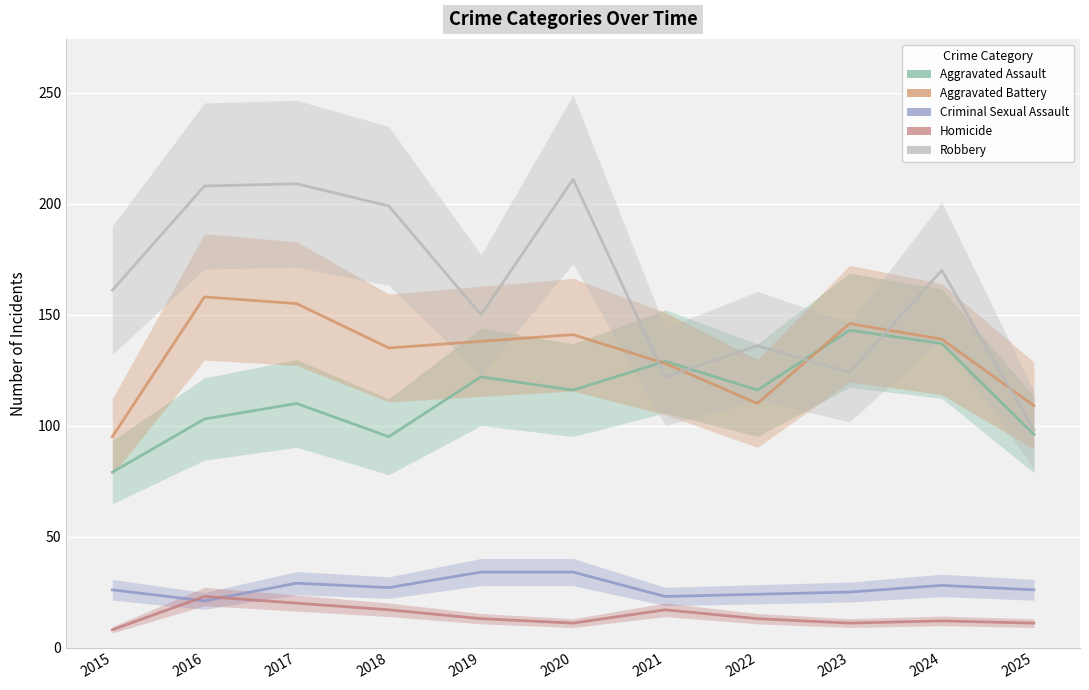

At which label does Criminal Sexual Assault reach its peak?

2019